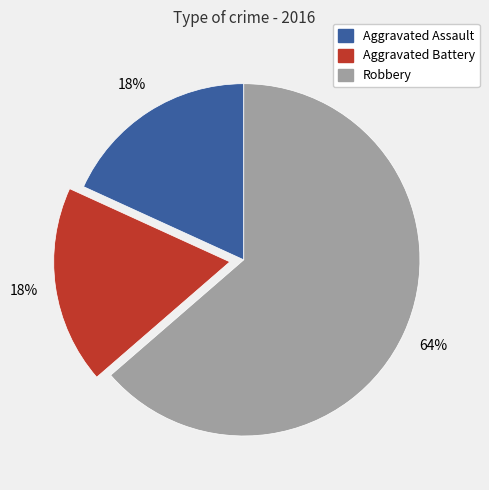

Do Aggravated Assault and Robbery together represent more than half of the pie?

Yes